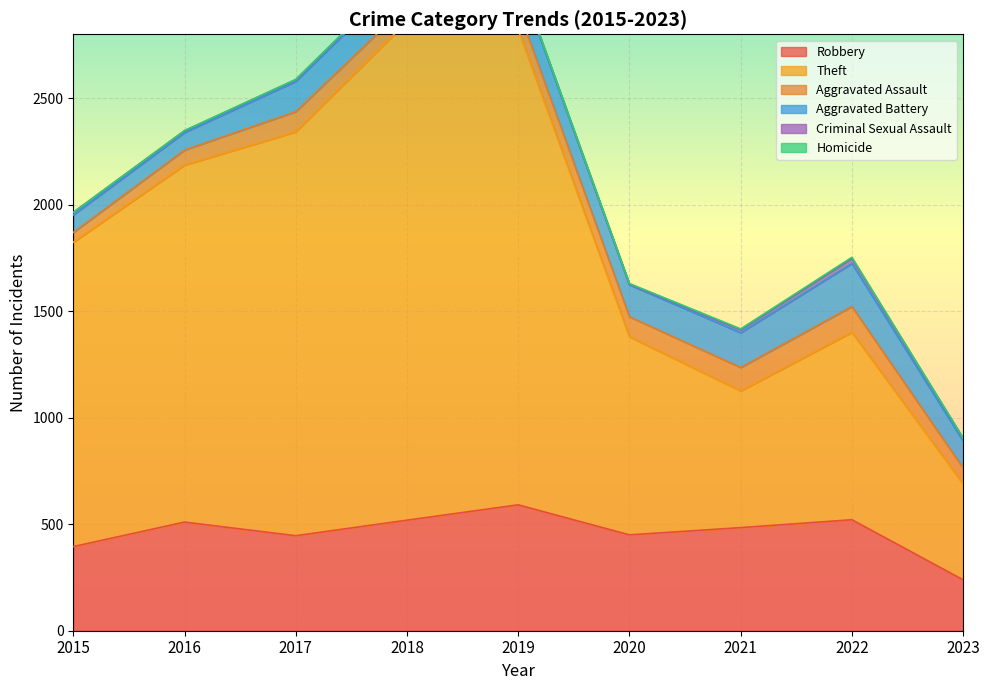

True or false: Aggravated Assault and Homicide cross at least once.

False